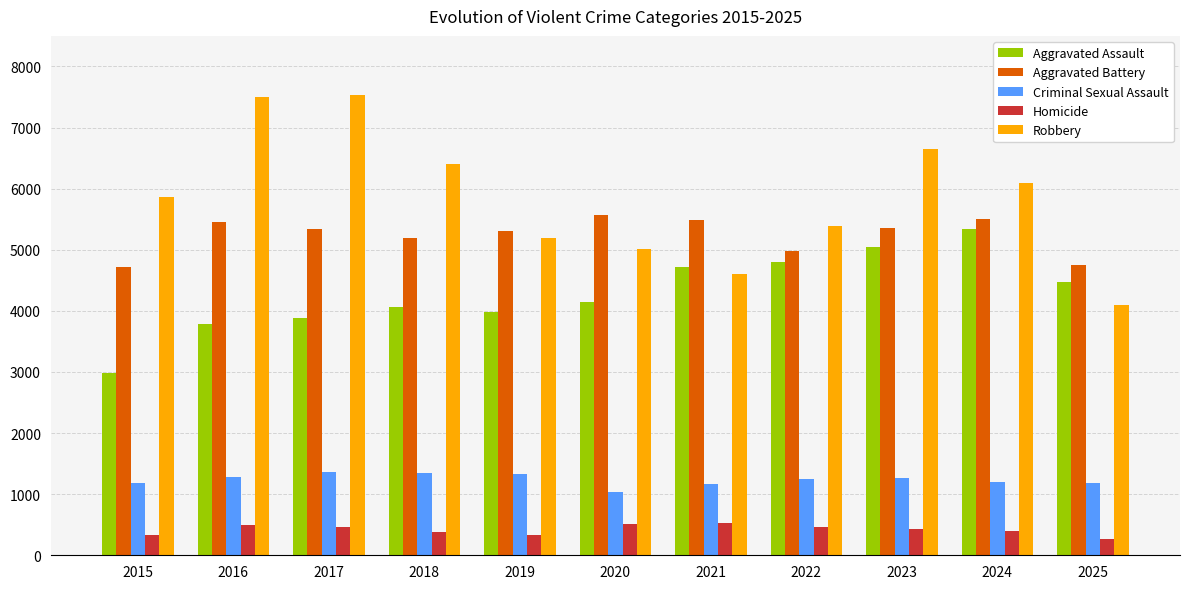

What are all the series names shown in the legend?

Aggravated Assault, Aggravated Battery, Criminal Sexual Assault, Homicide, Robbery